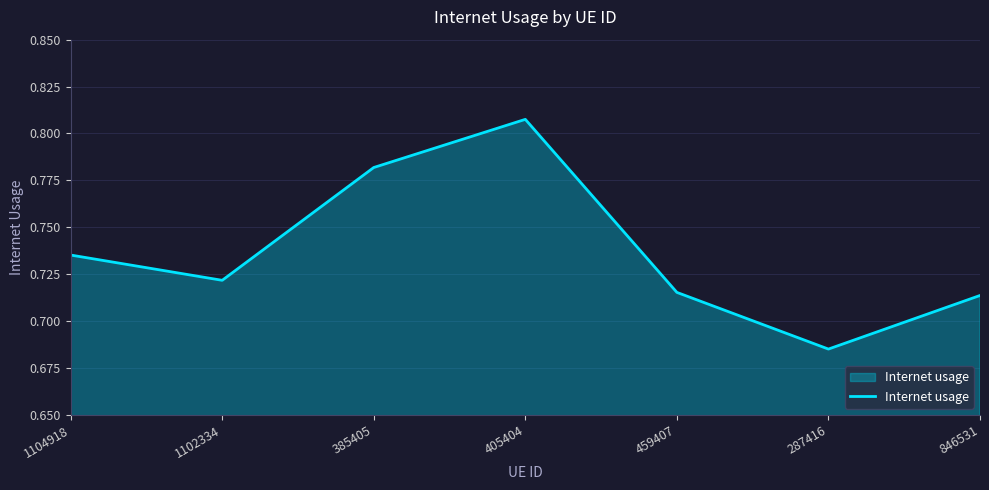

Which category has the highest value across all series?

405404